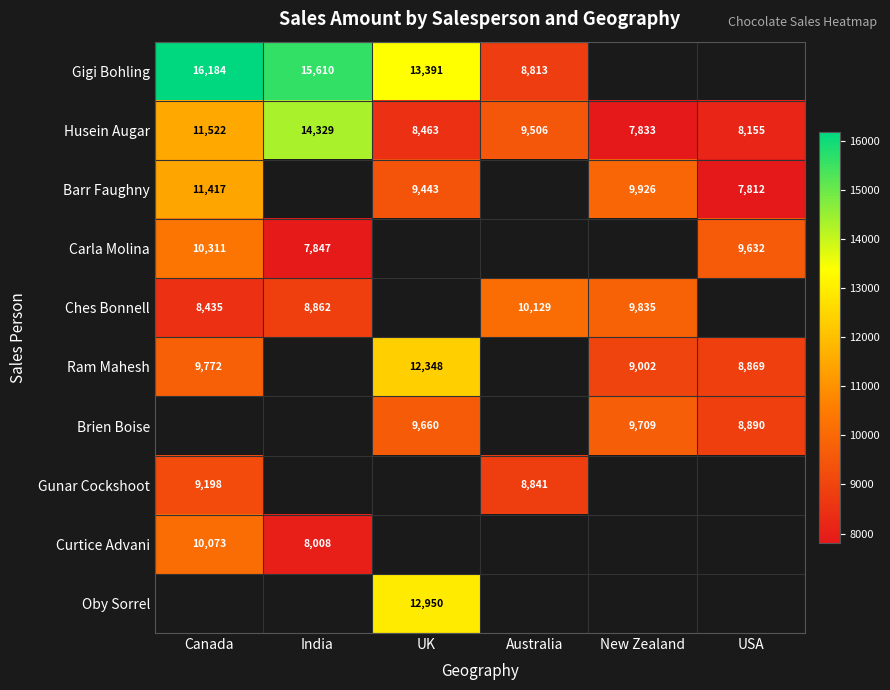

Where is Husein Augar nearest to the value 11081?

Canada